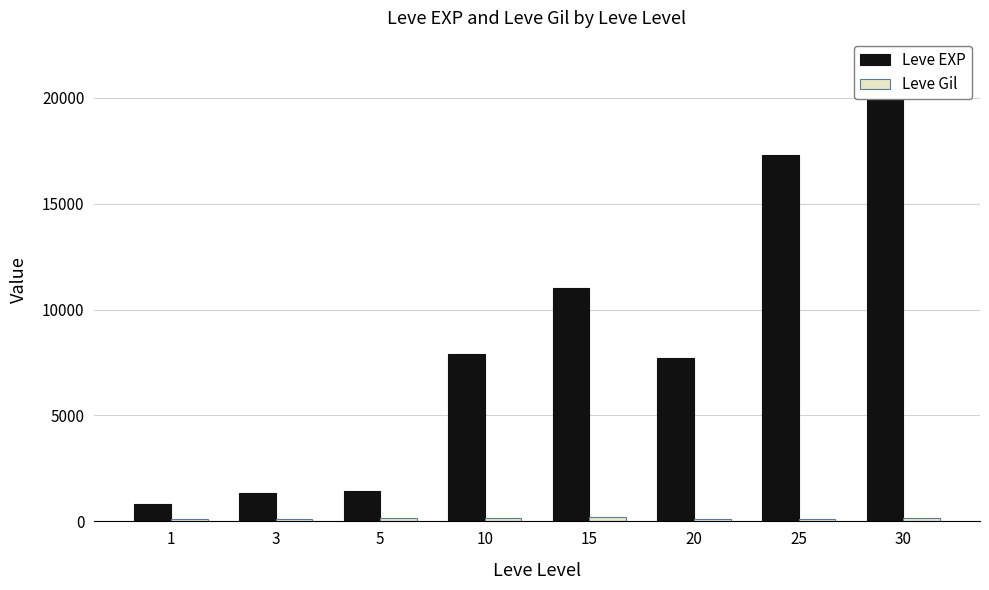

How many bars are there in each group?

2